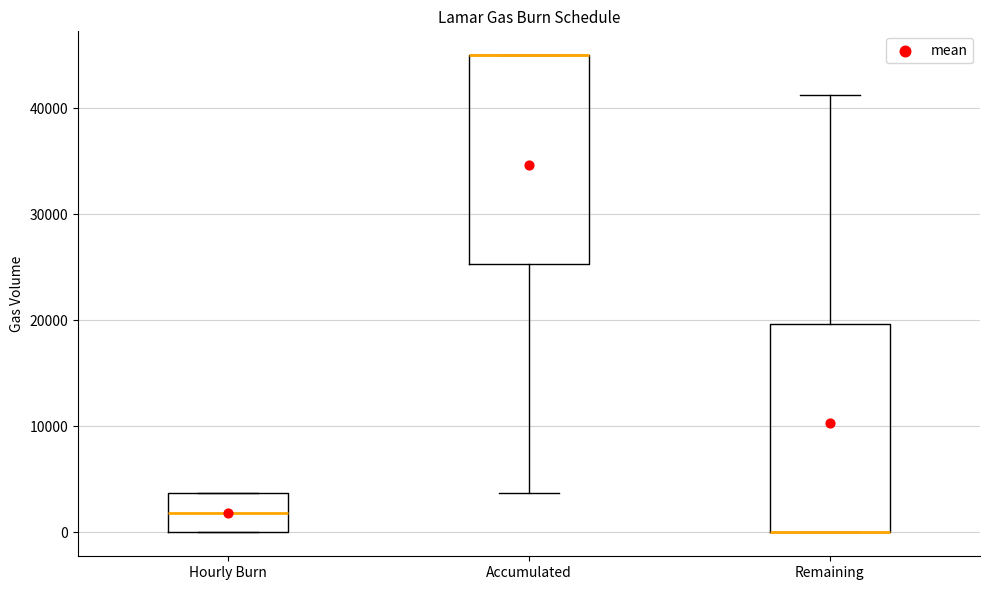

Where does the lower whisker of the box for Accumulated end on the y-axis? The values are not printed on the chart, so give them approximately, as read against the axis.

4000